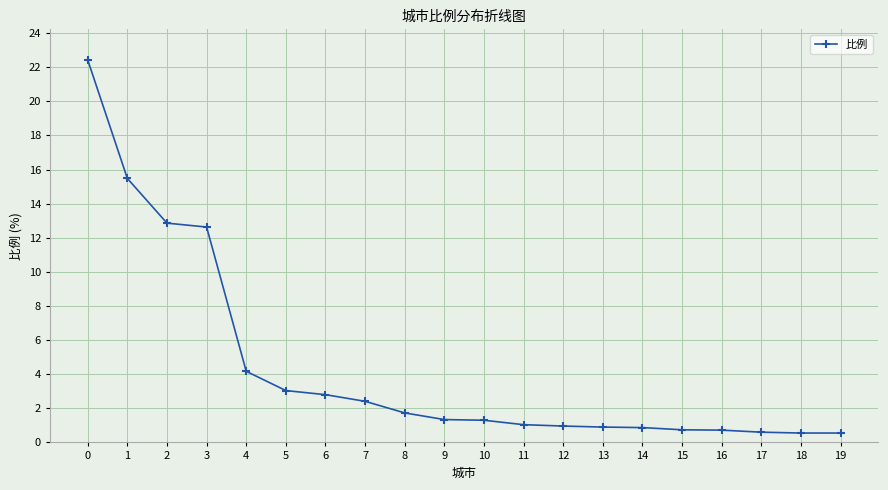

What is the difference between the maximum and minimum values?

21.9